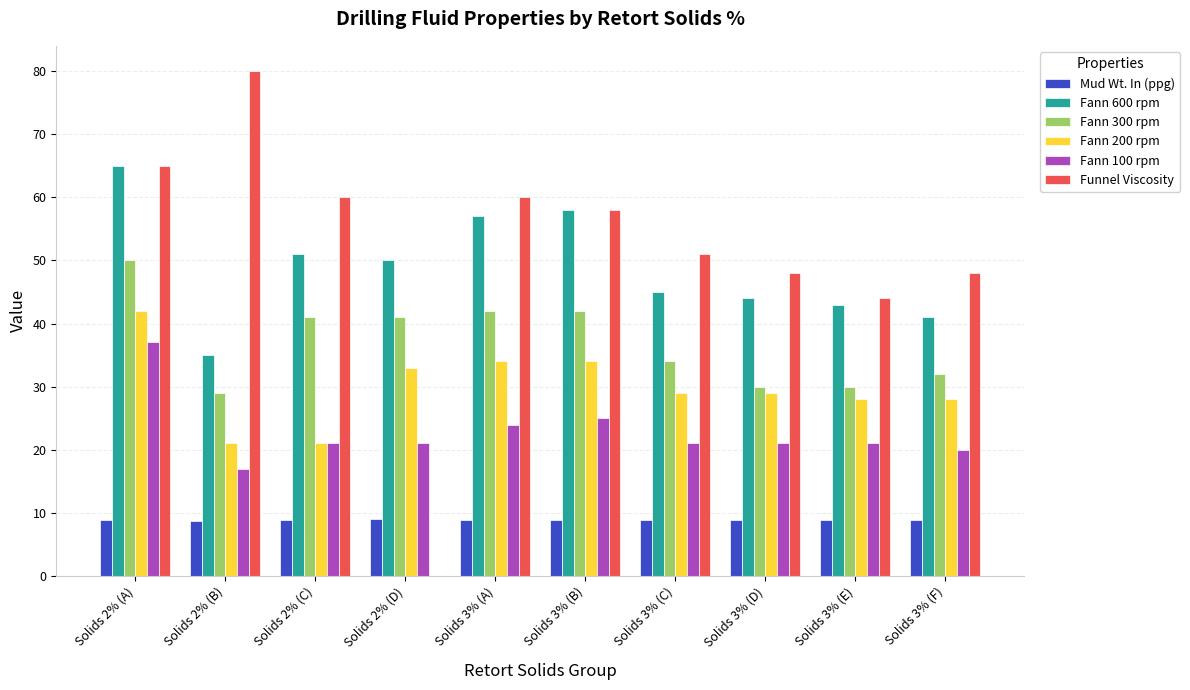

Are the bars horizontal?

No